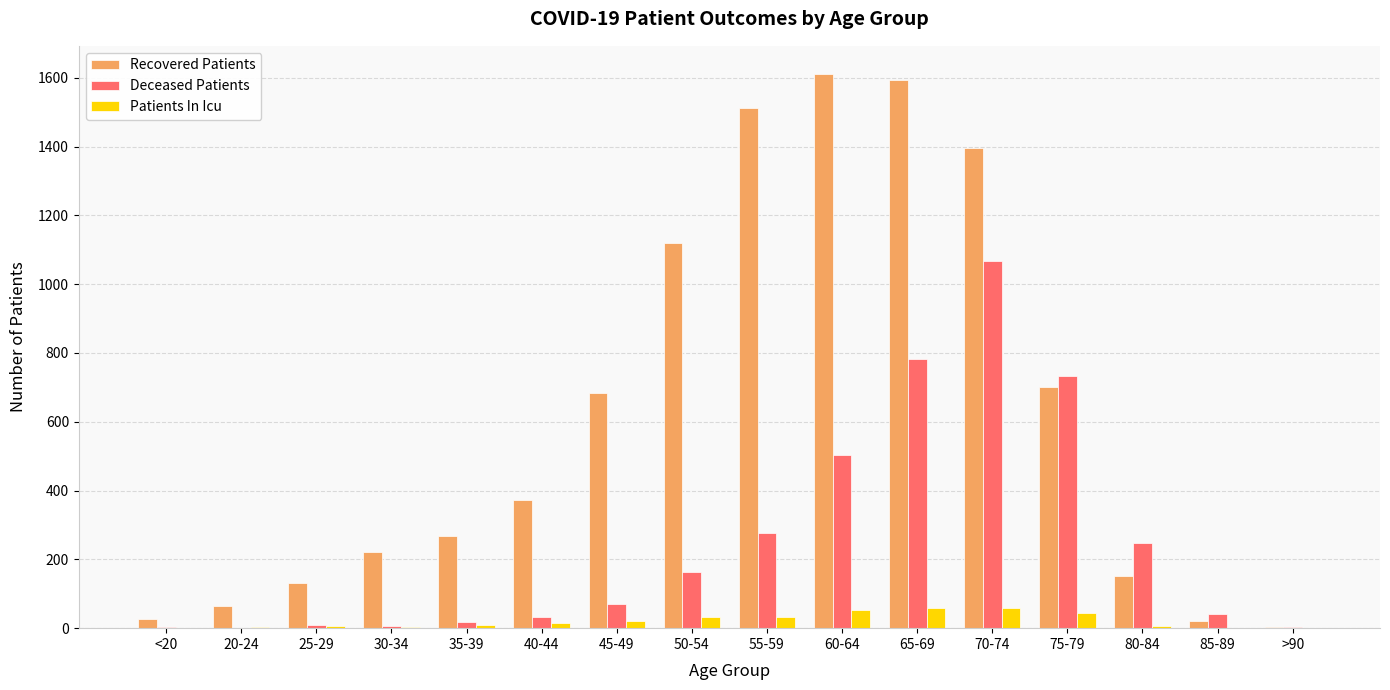

What is the maximum value for Recovered Patients?

1612